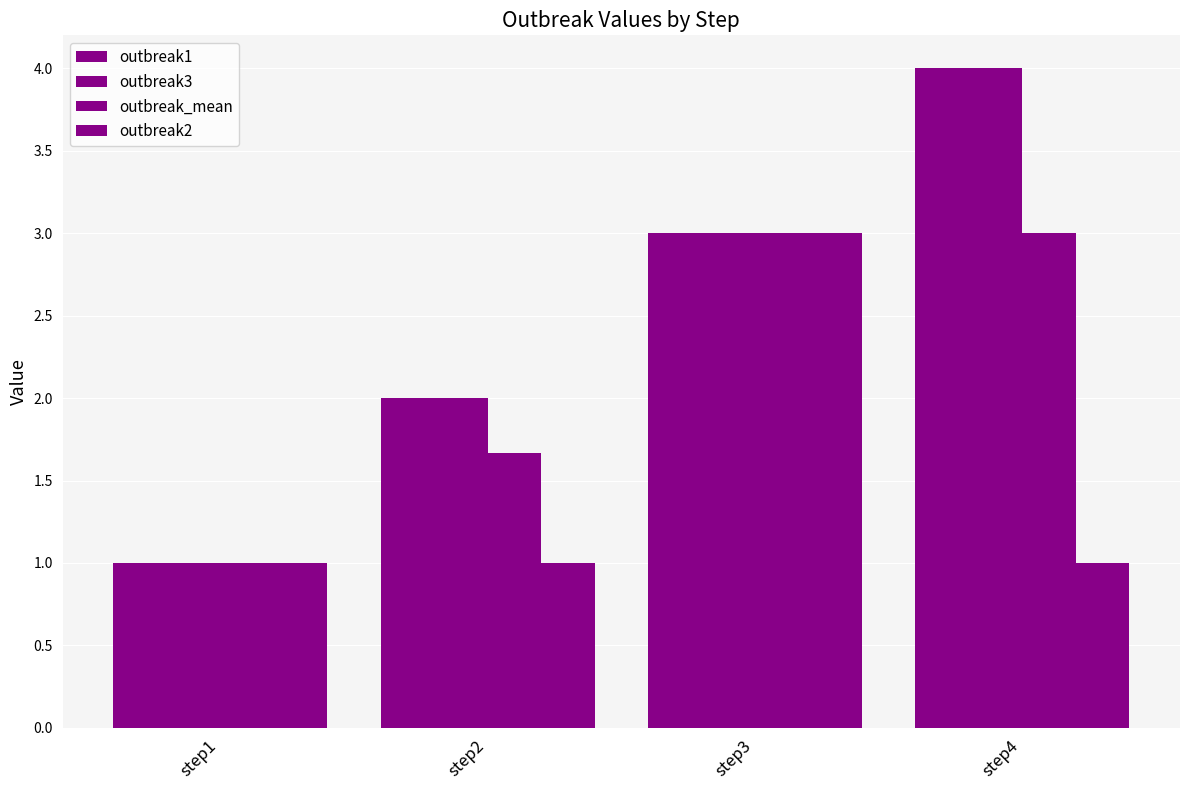

What is the difference between the second highest and second lowest values in the outbreak1 series?

1.0